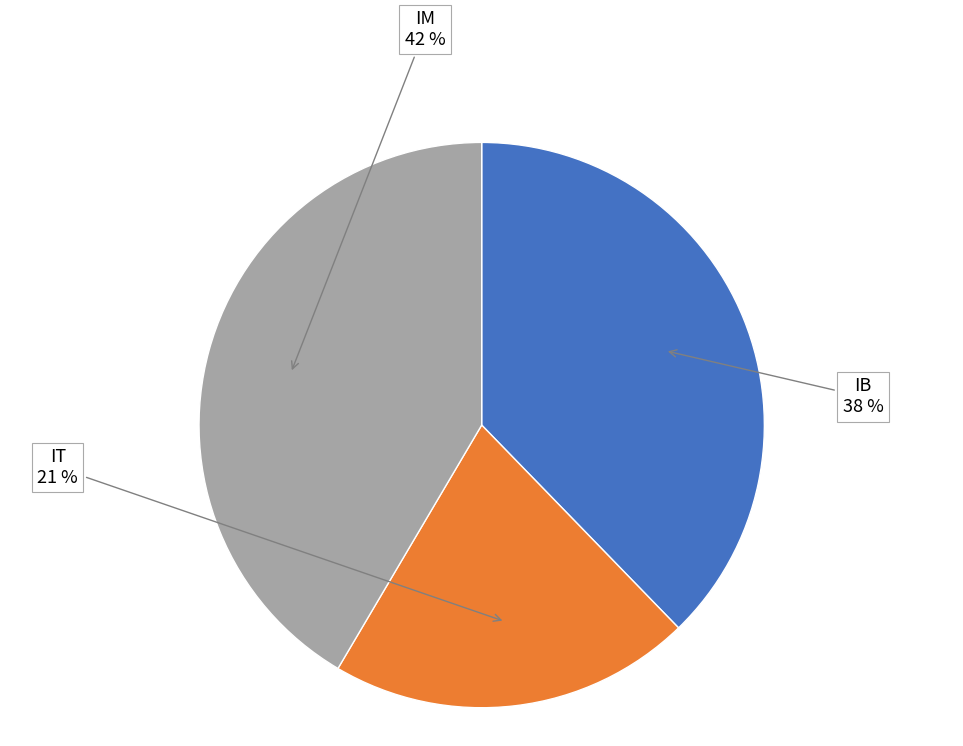

Do IM and IT together represent more than half of the pie?

Yes